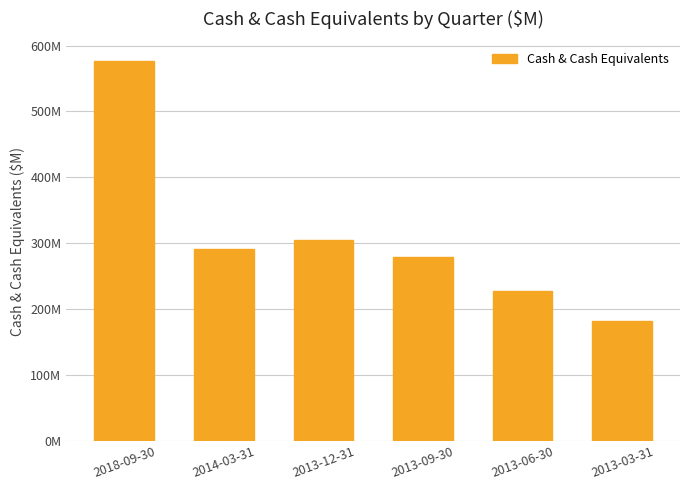

What is the label of the 2nd bar from the right?

2013-06-30